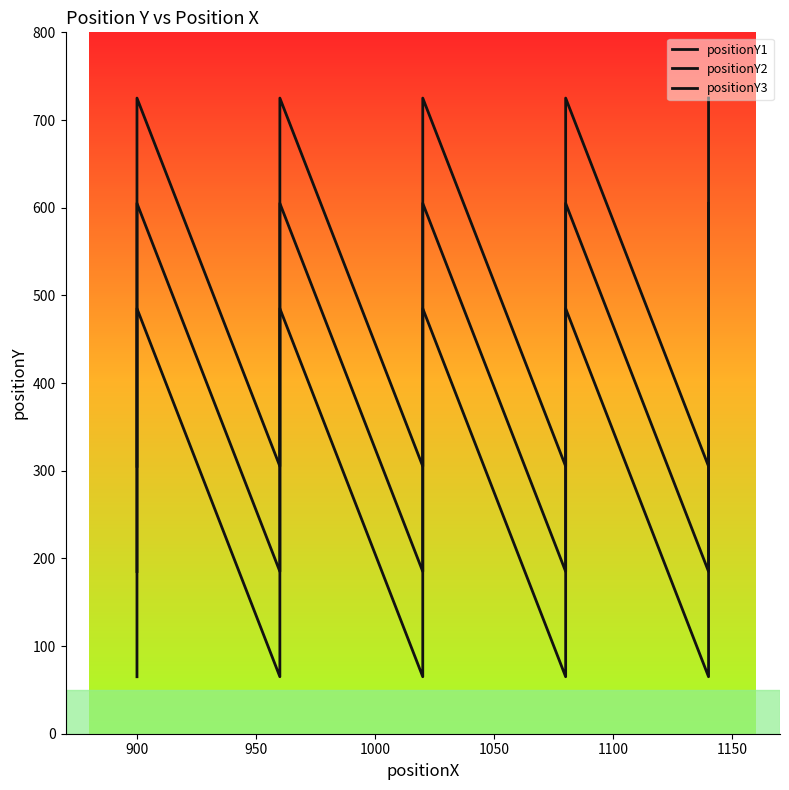

What is the average value of the positionY1 series?

275